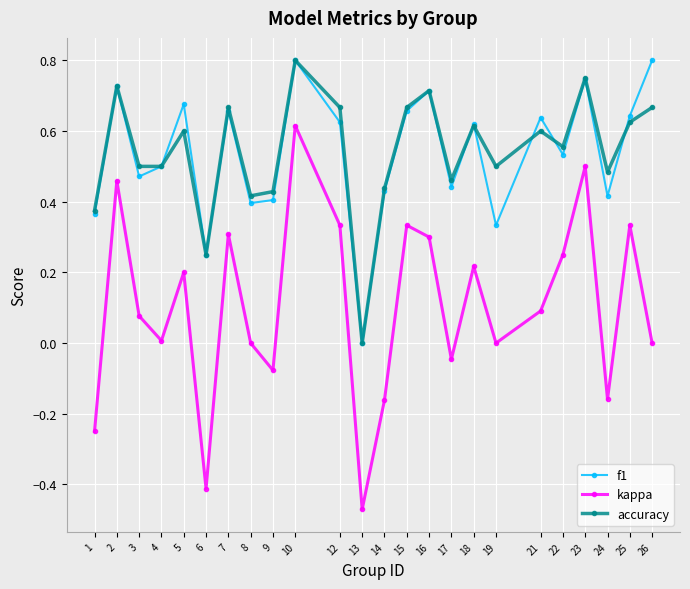

Which series changed the most between 4 and 10?

kappa